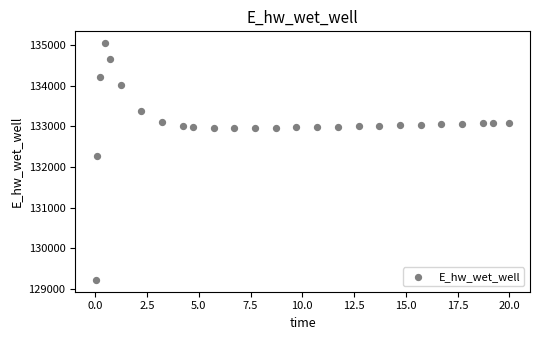

What Y value in the scatter plot is closest to 132132?

132259.5